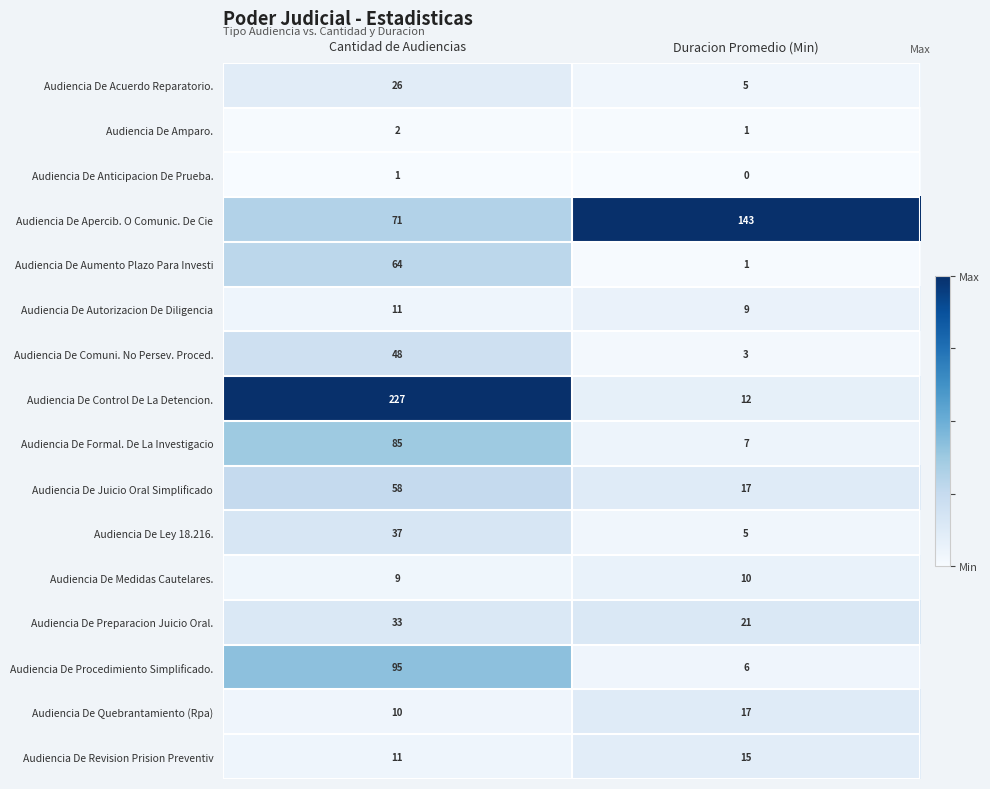

The value of Audiencia De Anticipacion De Prueba. at Cantidad de Audiencias is 1. True or false?

True